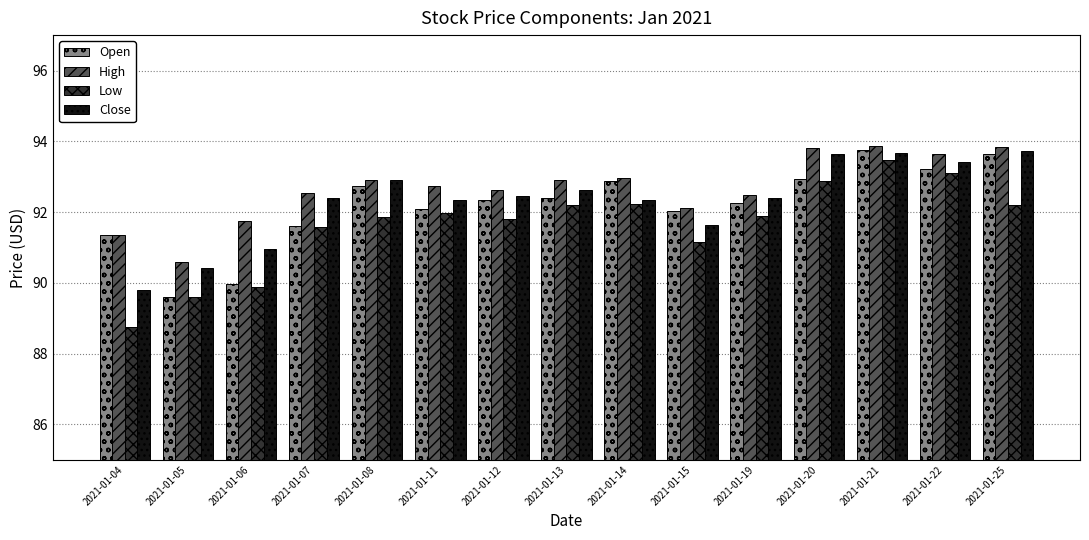

At how many categories does at least one series exceed 89?

15